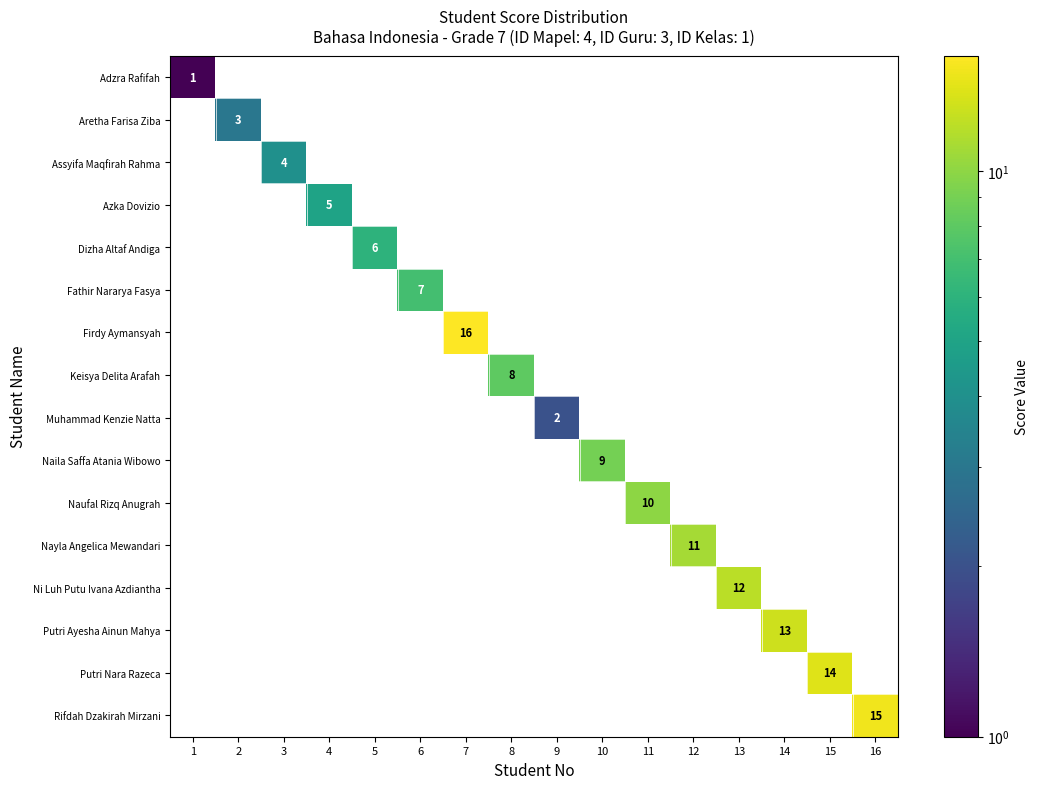

True or false: Nayla Angelica Mewandari has a value of 0 at 7.

True